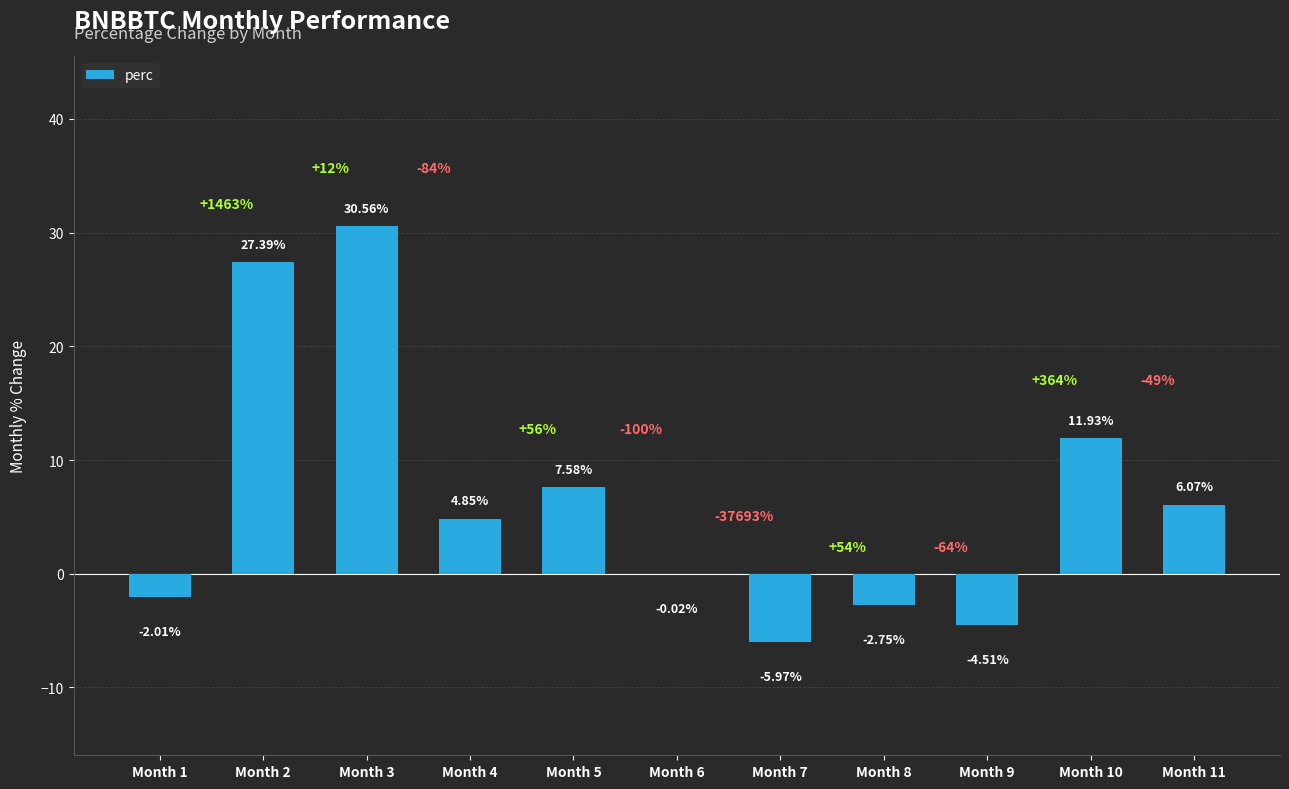

Does the chart contain stacked bars?

No